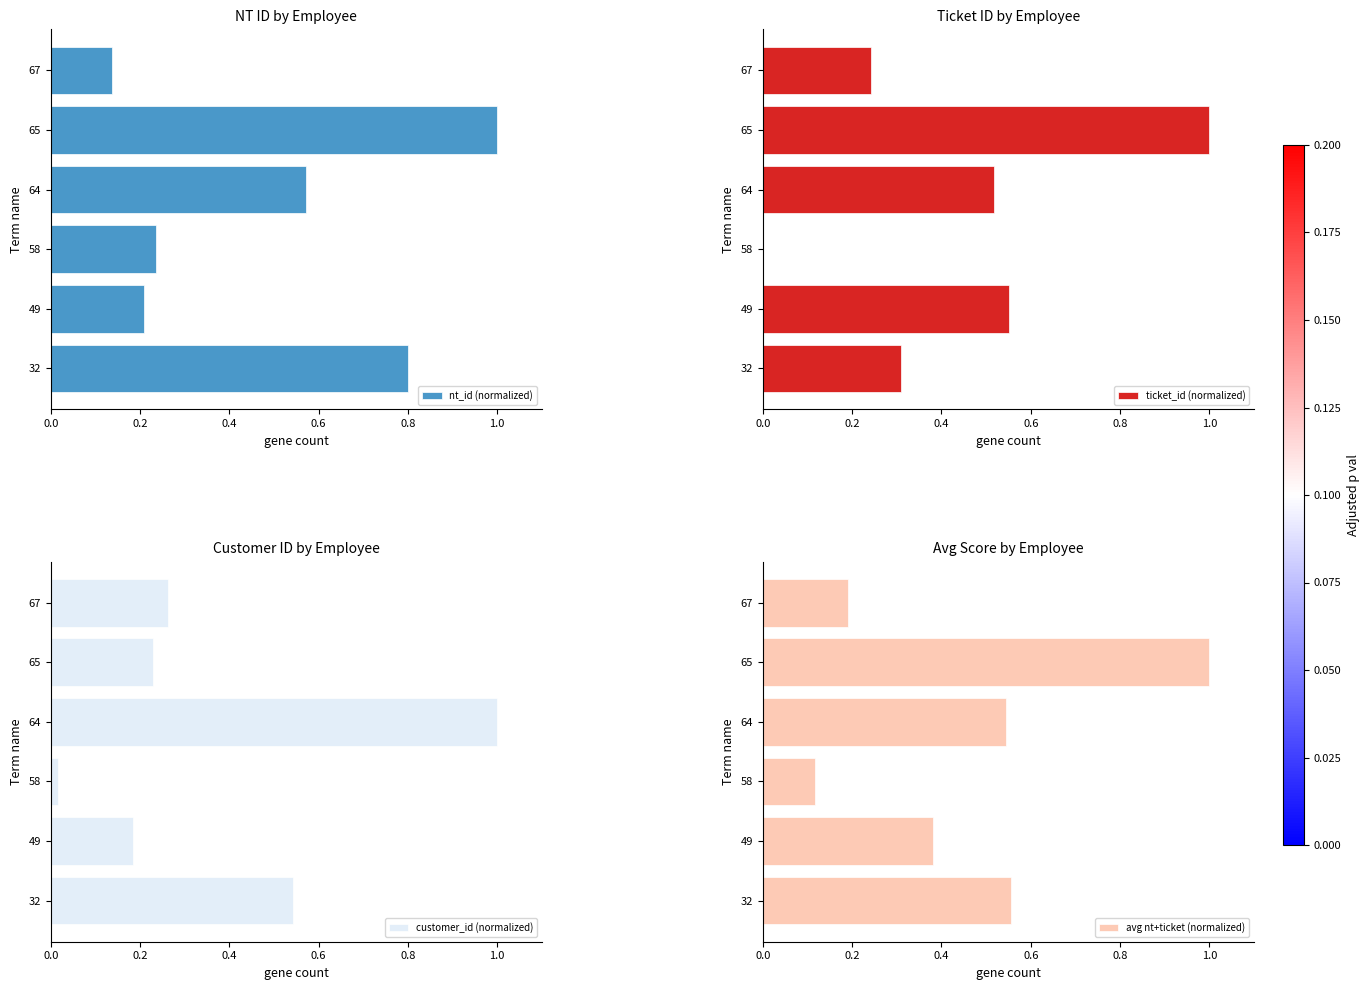

Reading left to right, transcribe all the data shown in this chart.

nt_id (normalized): 0.8	0.2	0.2	0.6	1.0	0.1
ticket_id (normalized): 0.3	0.6	0.0	0.5	1.0	0.2
customer_id (normalized): 0.5	0.2	0.0	1.0	0.2	0.3
avg nt+ticket (normalized): 0.6	0.4	0.1	0.5	1.0	0.2